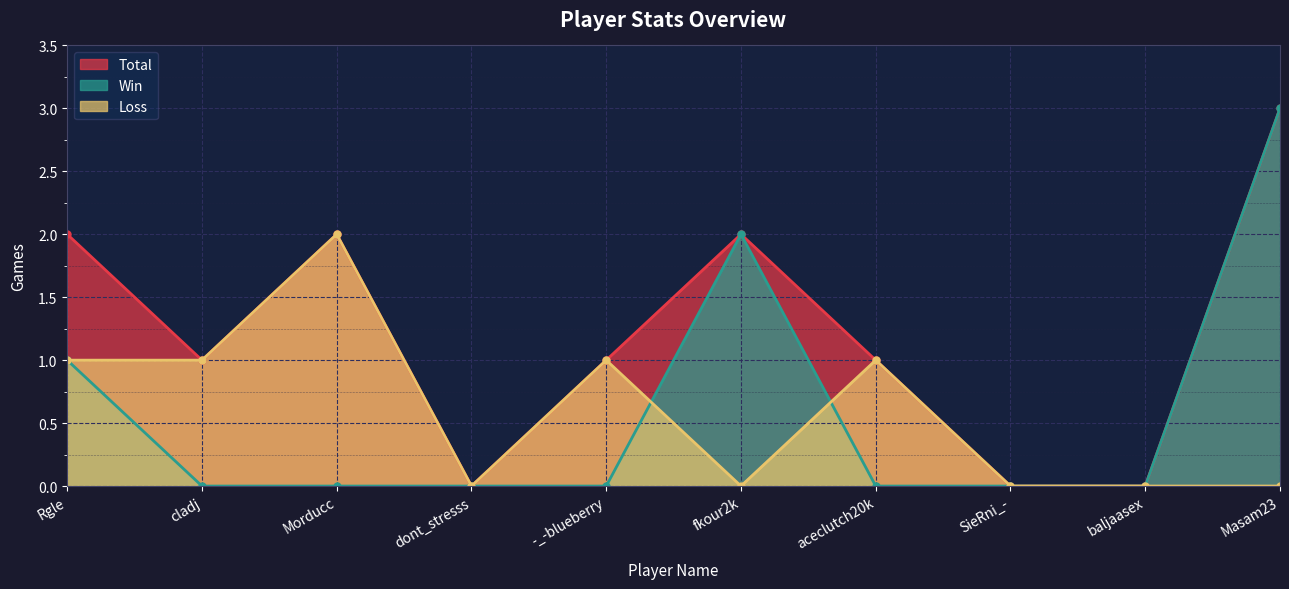

True or false: Loss has more than 2 interior local peaks.

True